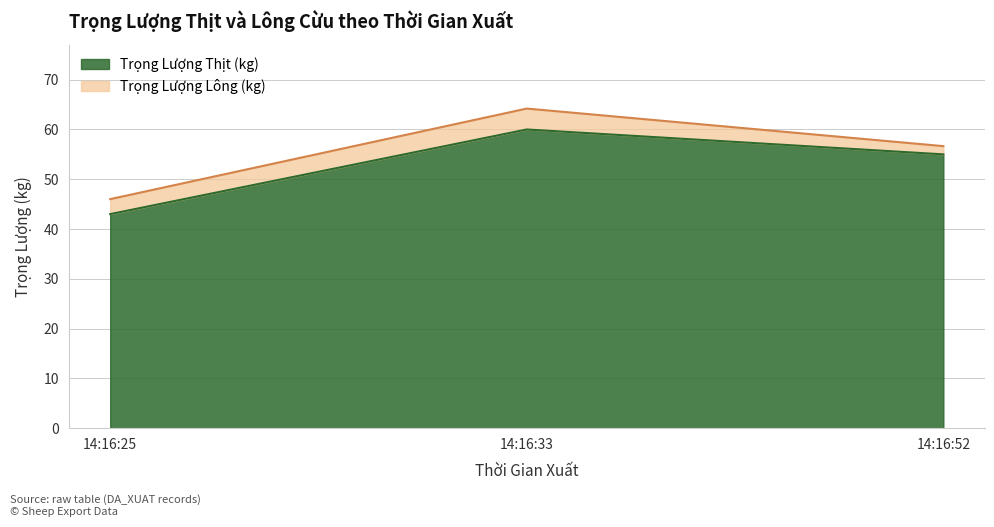

Between 14:16:52 and 14:16:33, which is larger?

14:16:33